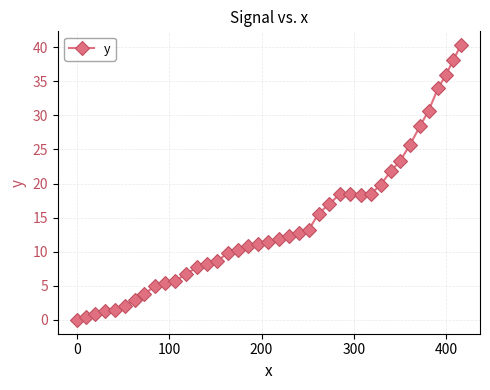

What is the difference between the maximum and minimum values?

40.3